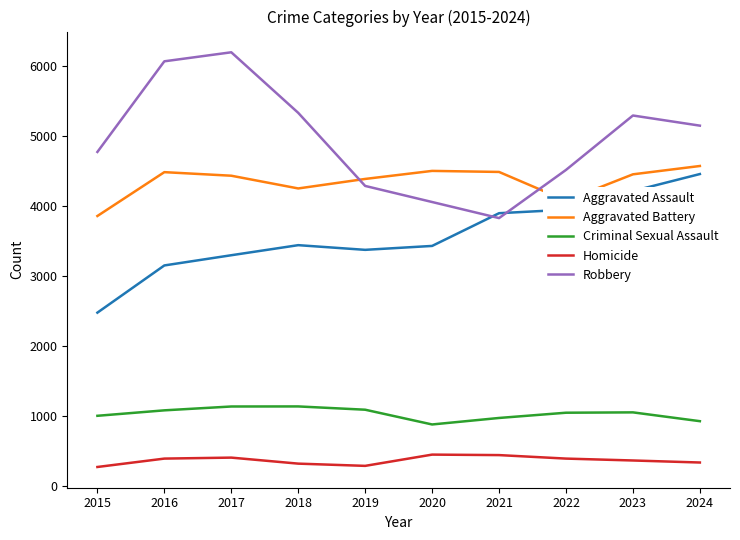

True or false: Criminal Sexual Assault and Aggravated Assault intersect in this chart.

False